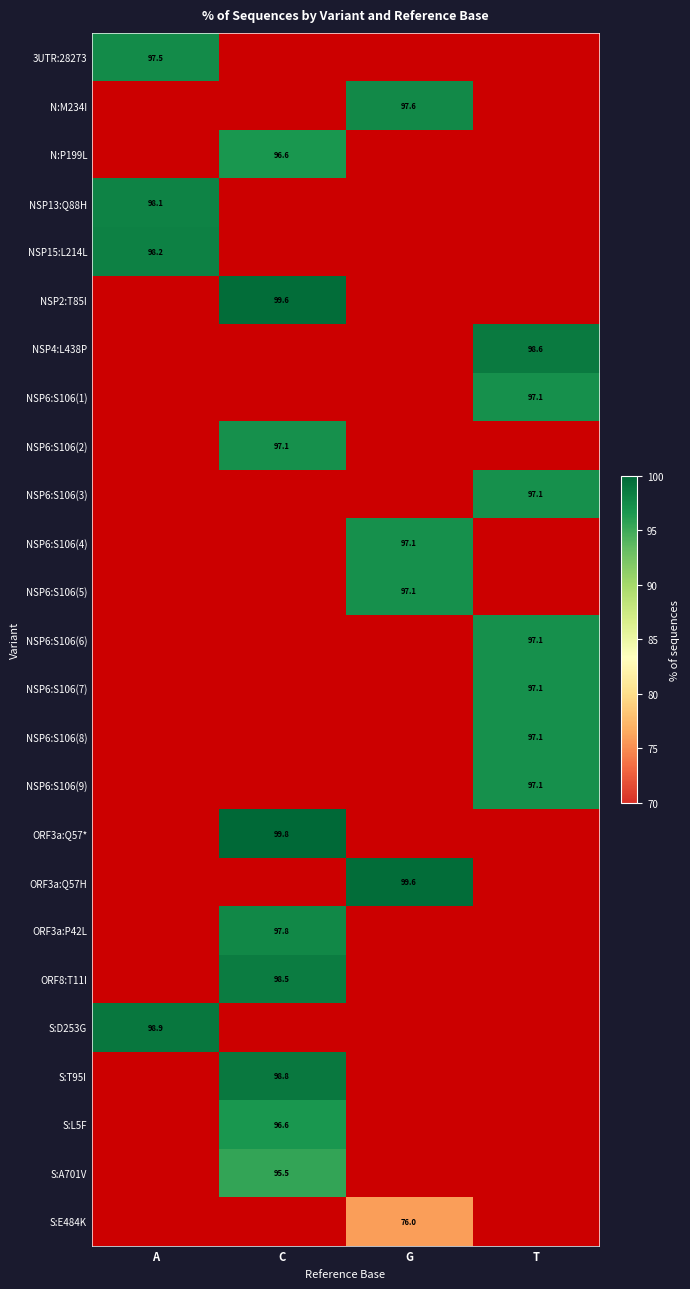

The NSP6:S106(2) series shows 171.9 at C. True or false?

False